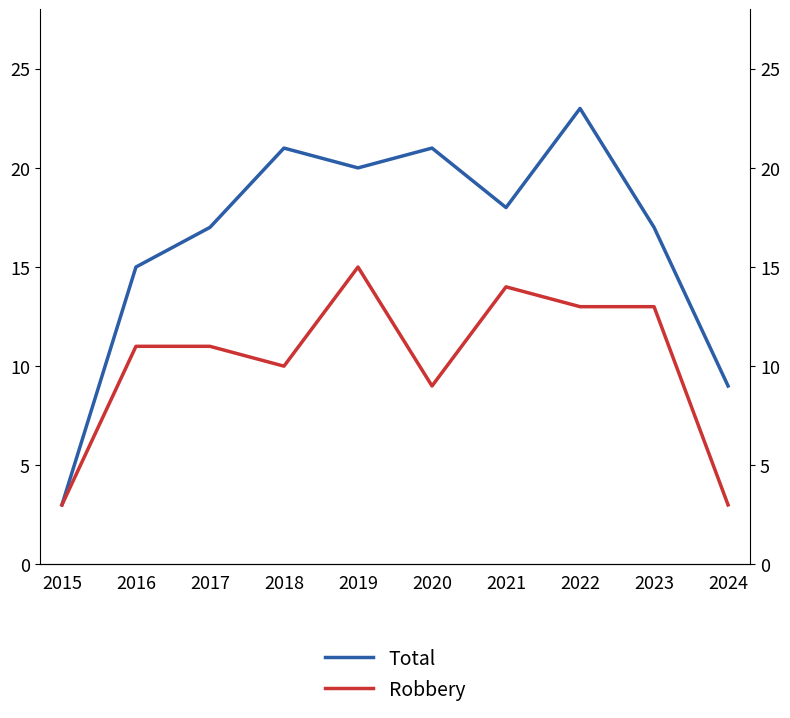

Where does the Robbery series first go above 11?

2019